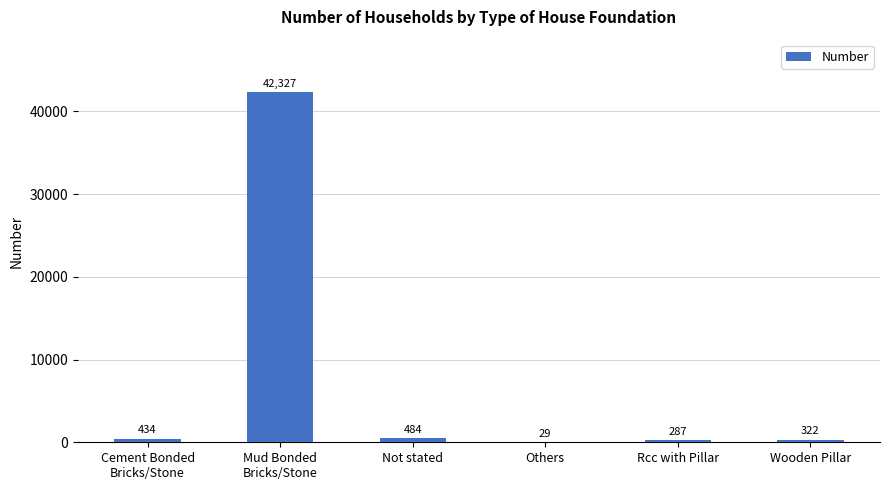

True or false: the data shows 322 at Wooden Pillar.

True